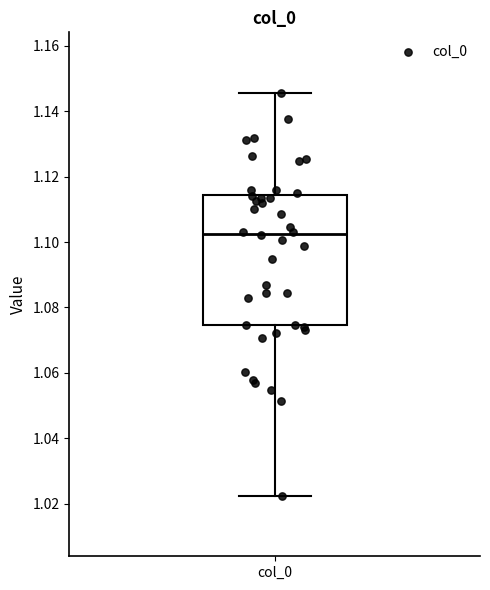

Transcribe this box plot: give where the median line is, the range the box spans, and where the two whiskers end, as read against the y-axis. The values are not printed on the chart, so give them approximately, as read against the axis.

median 1.102, box 1.074 to 1.114, whiskers 1.022 to 1.146